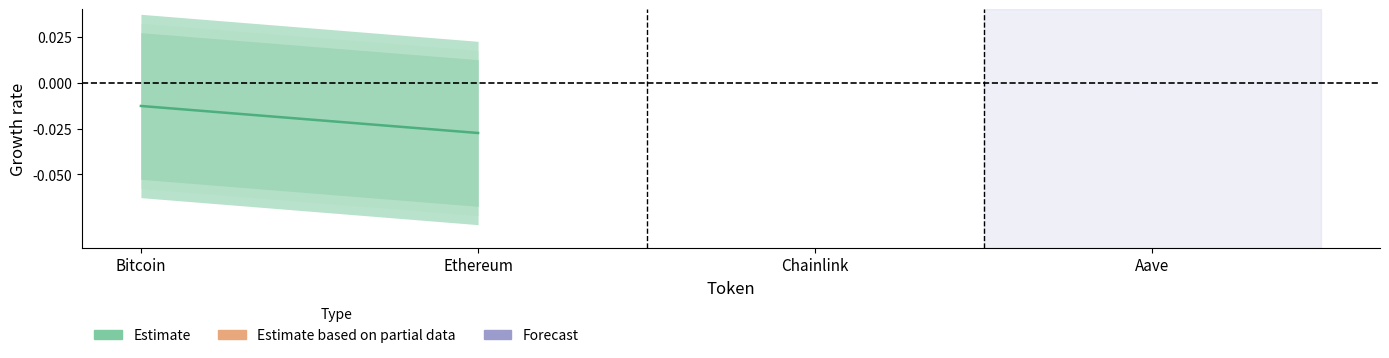

At which label is the value closest to 0?

Bitcoin